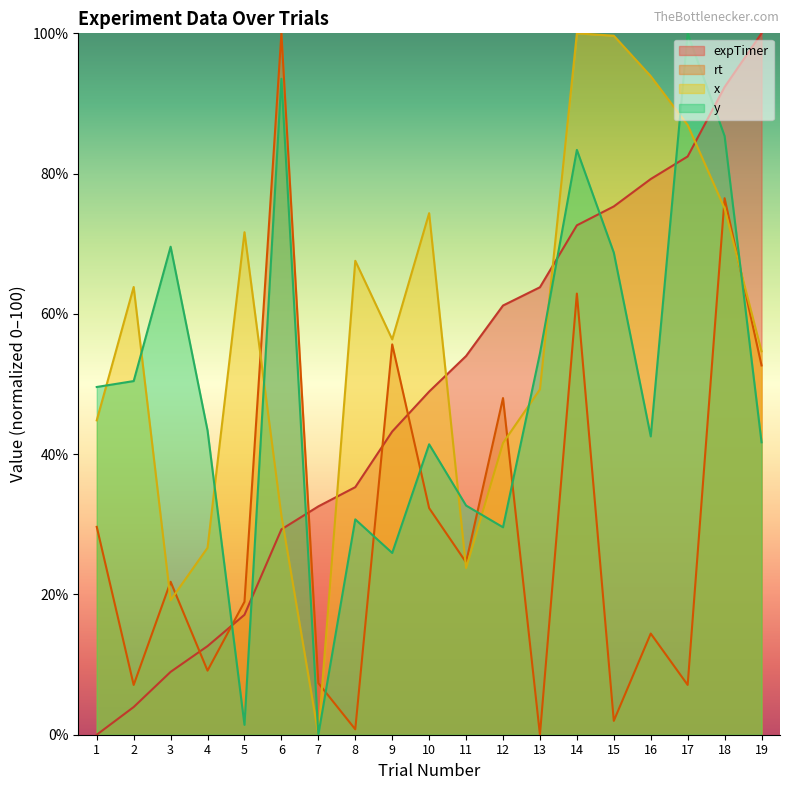

Reading left to right, list all the values displayed in this chart.

expTimer: 1=0.0	2=3.9	3=9.0	4=12.6	5=17.1	6=29.3	7=32.6	8=35.3	9=43.2	10=48.9	11=54.0	12=61.2	13=63.8	14=72.6	15=75.3	16=79.2	17=82.4	18=92.3	19=100.0
rt: 1=29.6	2=7.1	3=21.8	4=9.1	5=19.0	6=100.0	7=7.4	8=0.8	9=55.6	10=32.3	11=24.6	12=48.0	13=0.0	14=62.9	15=2.0	16=14.4	17=7.1	18=76.5	19=52.7
x_coord: 1=44.8	2=63.8	3=19.2	4=26.7	5=71.6	6=31.2	7=0.0	8=67.6	9=56.4	10=74.4	11=23.8	12=41.6	13=49.2	14=100.0	15=99.7	16=93.9	17=86.9	18=75.0	19=54.7
y_coord: 1=49.6	2=50.4	3=69.6	4=43.4	5=1.4	6=93.5	7=0.0	8=30.7	9=25.9	10=41.4	11=32.7	12=29.6	13=54.4	14=83.4	15=68.7	16=42.5	17=100.0	18=85.4	19=41.7